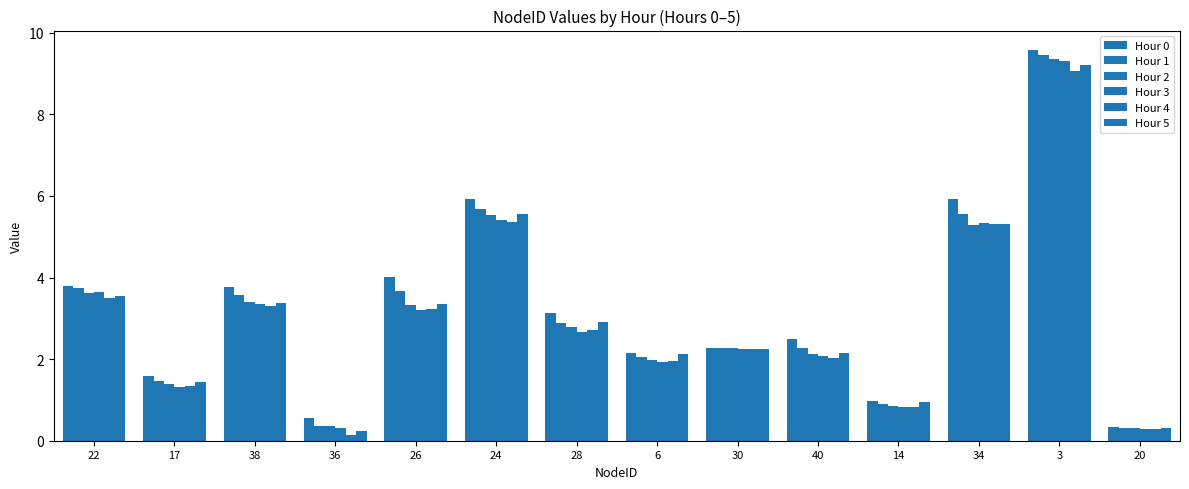

How many series are shown in this chart?

6